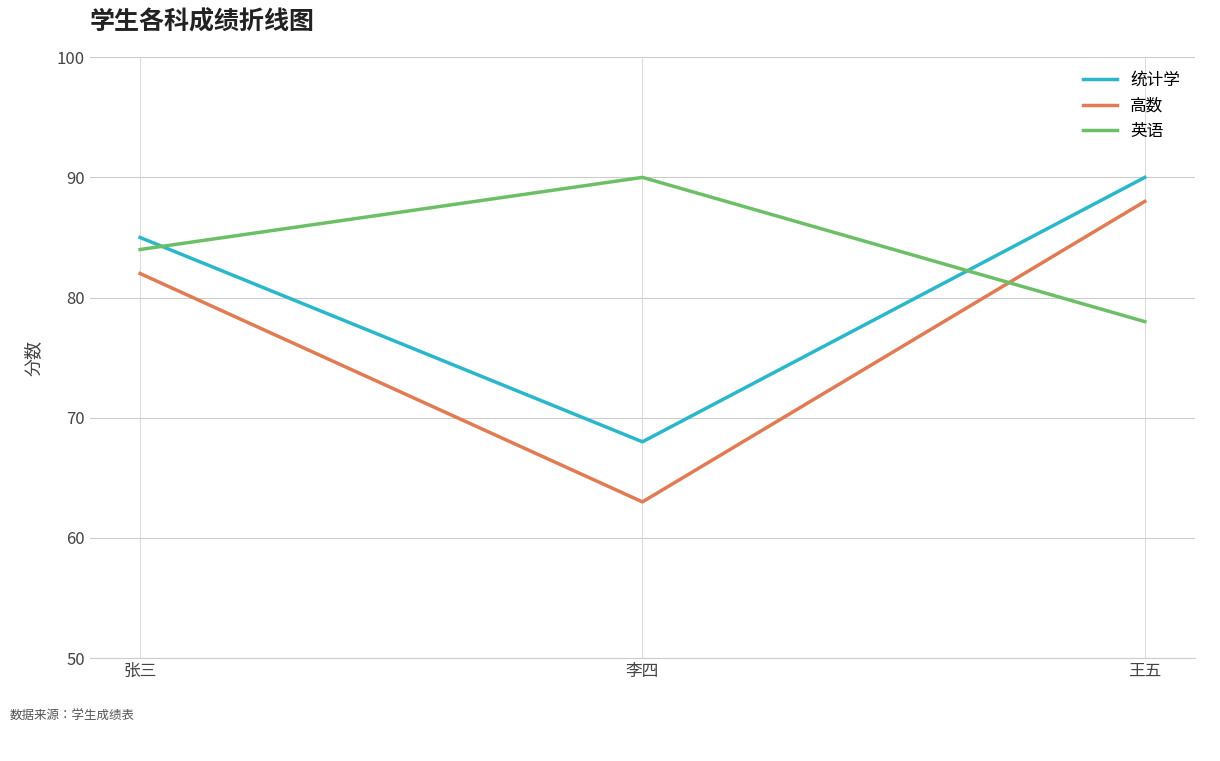

Read the 统计学 value at 王五, to the nearest 5.

90